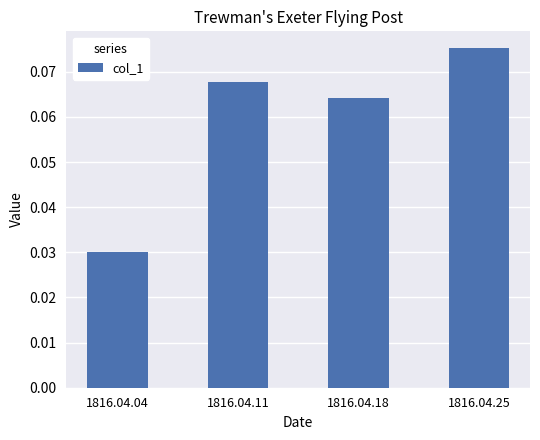

Between 1816.04.04 and 1816.04.25, which is larger?

1816.04.25